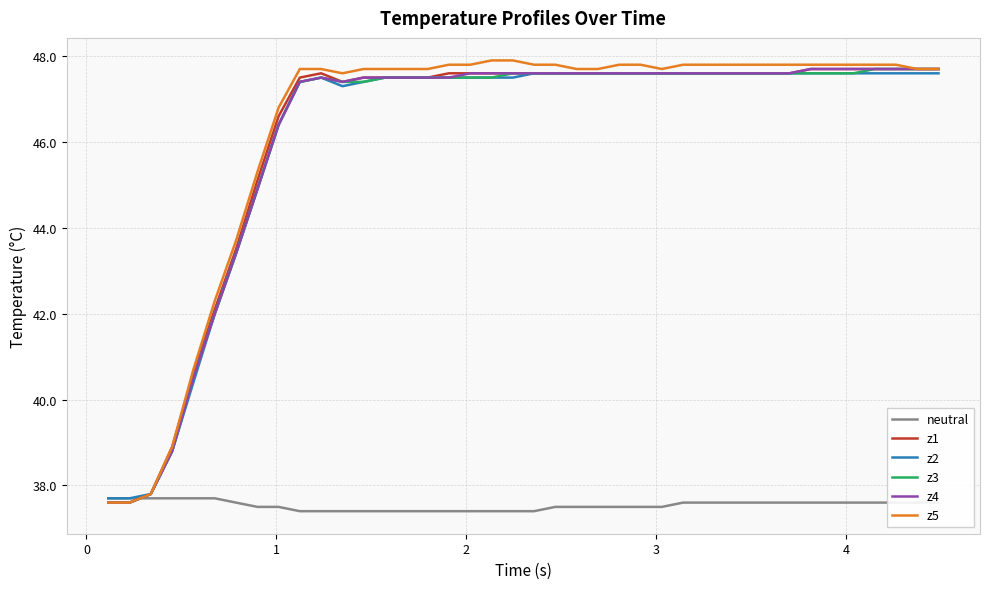

What is the maximum value for neutral?

37.7